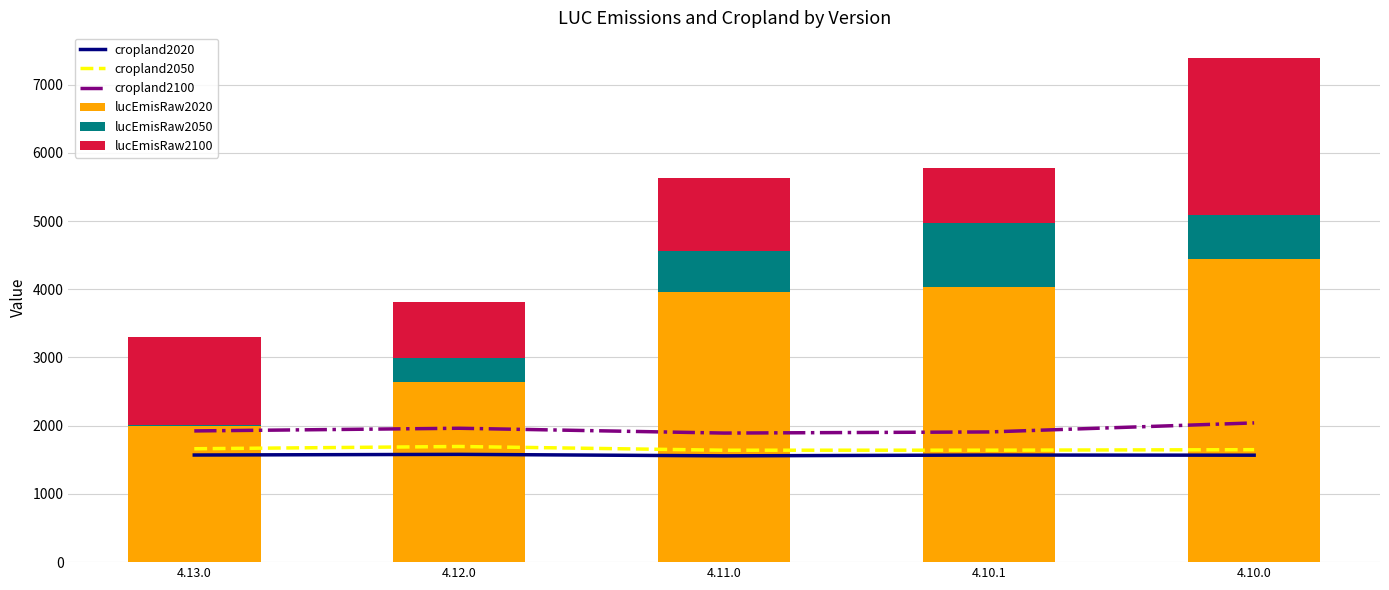

What is the spread (max minus min) of values at 4.13.0?

1965.6